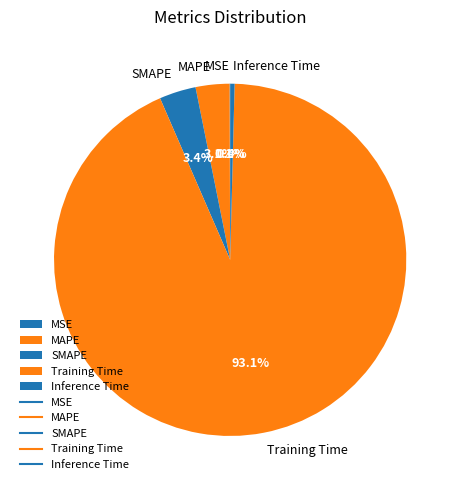

What is the largest slice in the pie chart?

Training Time